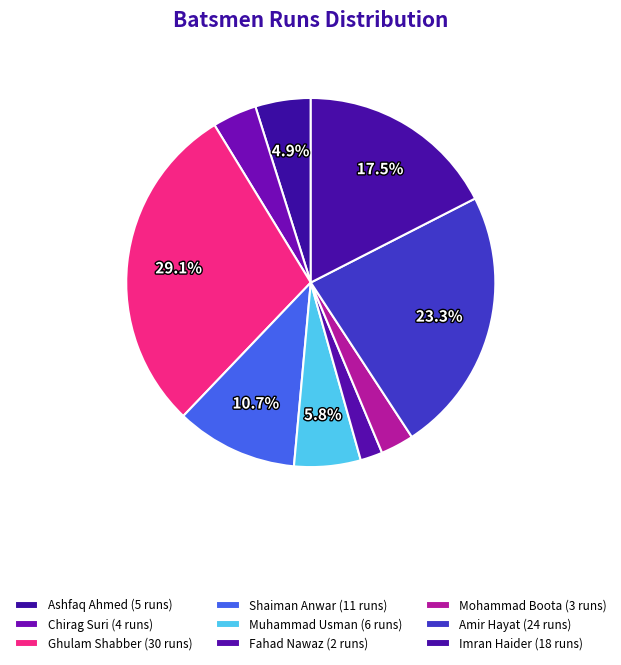

How many slices are in this pie chart?

9